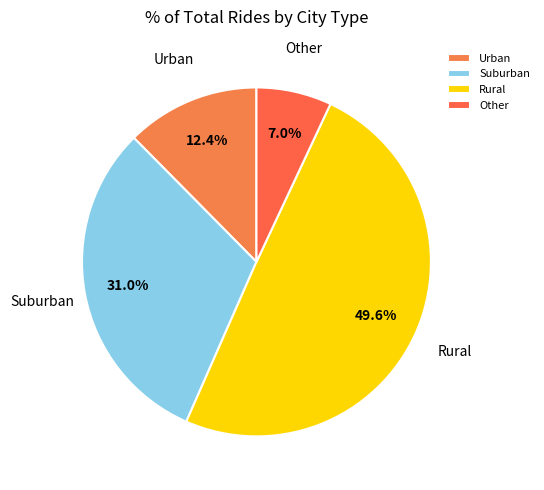

Does Rural represent more than half of the total?

No